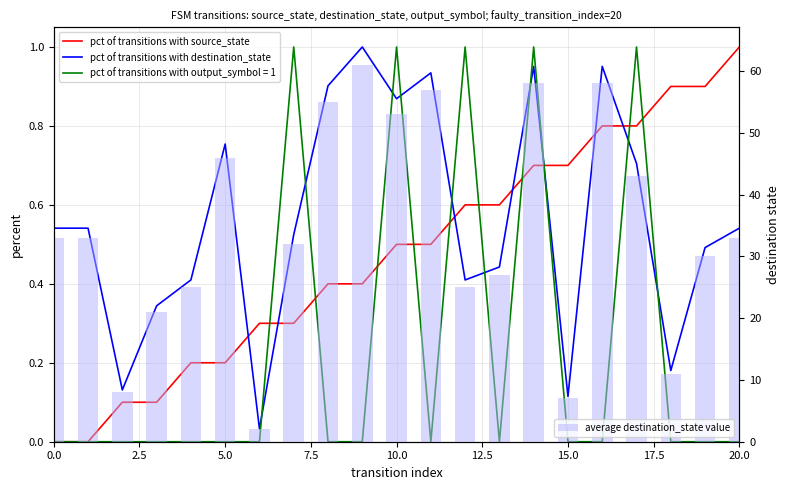

Which series has the widest spread of values?

average destination_state value